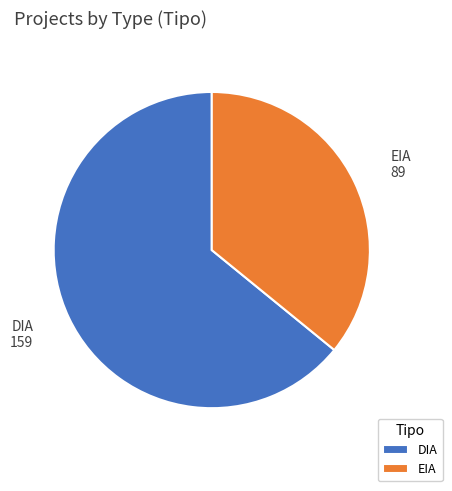

How many slices are in this pie chart?

2